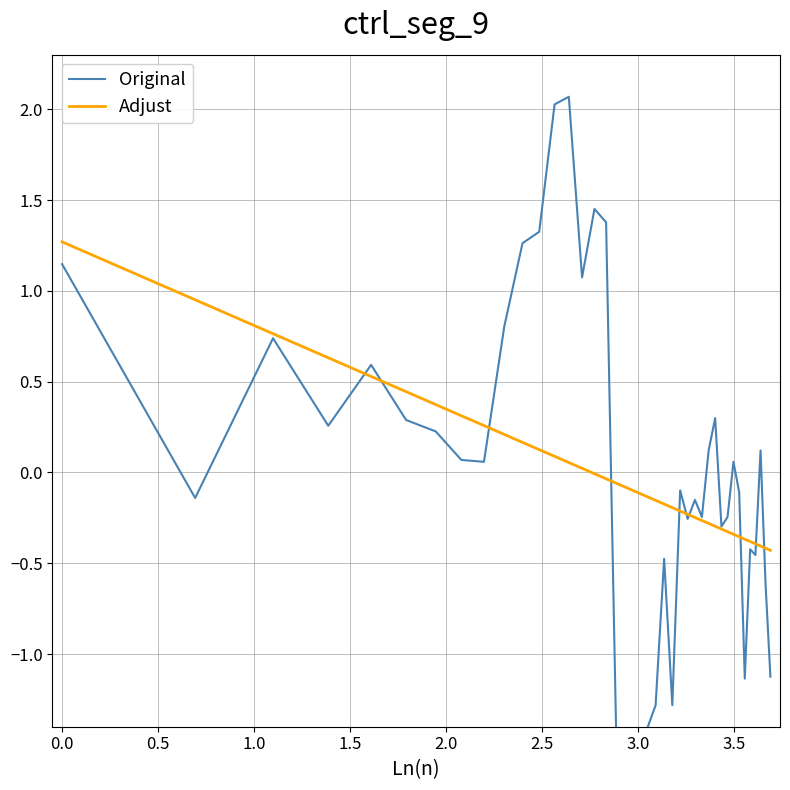

What is the label of the 24th point from the left?

23